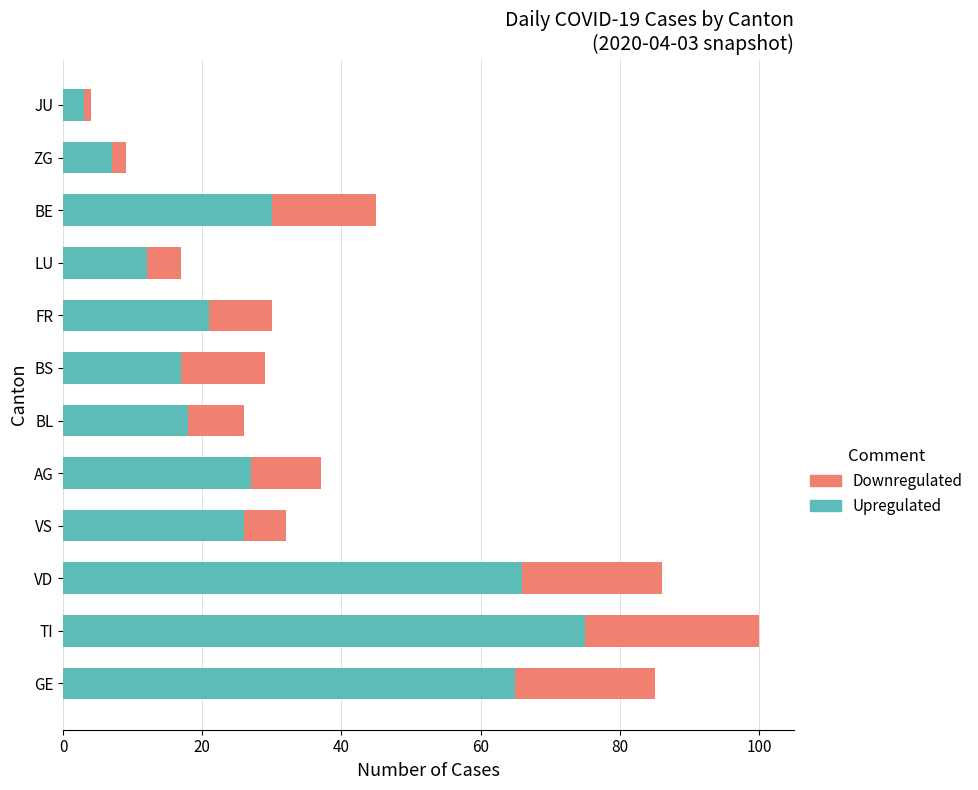

List the labels in order of Upregulated value, largest first.

TI, VD, GE, BE, AG, VS, FR, BL, BS, LU, ZG, JU